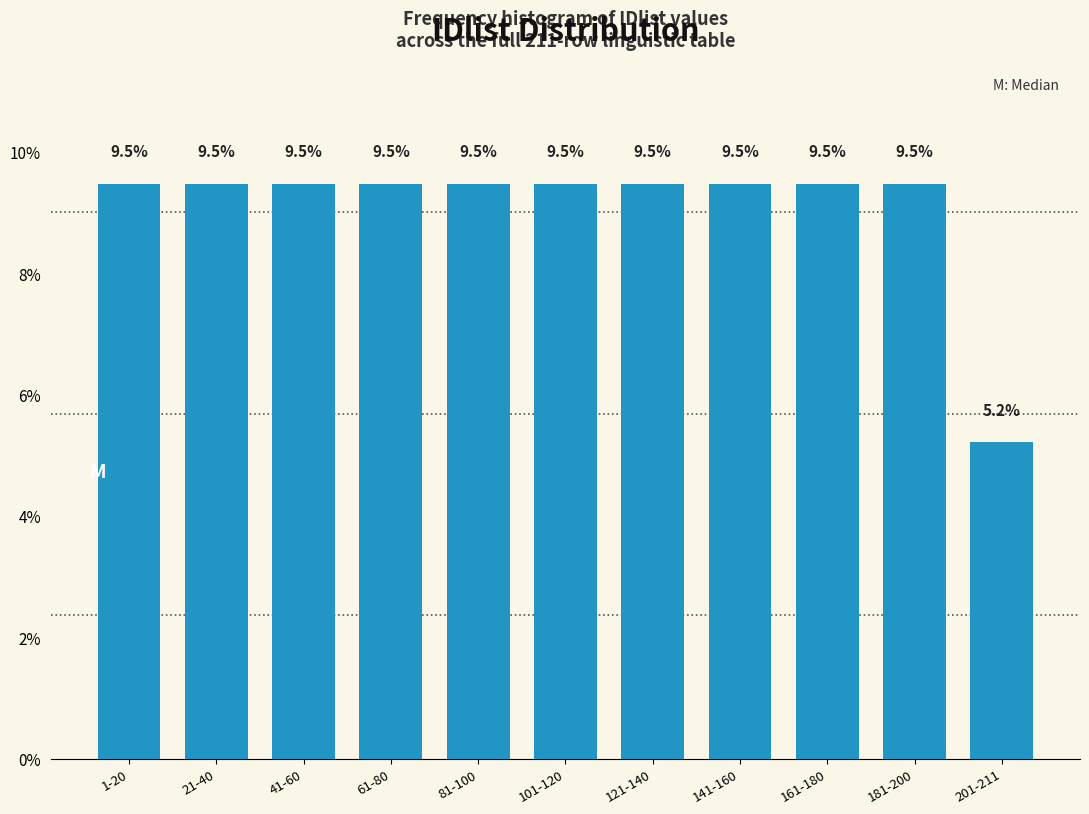

Reading left to right, extract all data points from this chart.

9.5	9.5	9.5	9.5	9.5	9.5	9.5	9.5	9.5	9.5	5.2